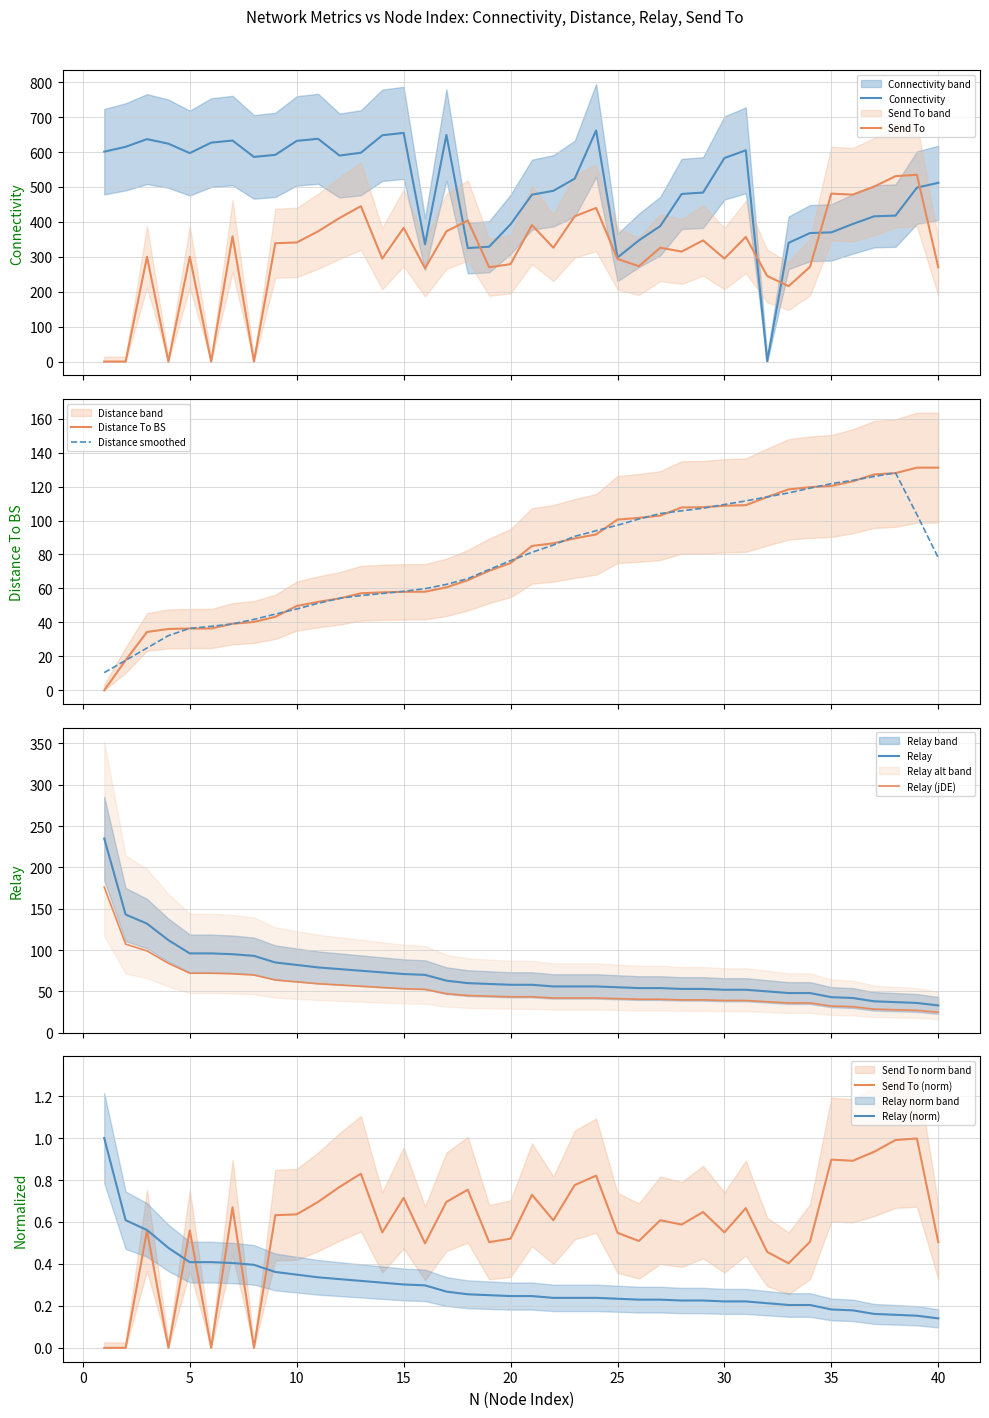

Reading right to left, extract all data points from this chart.

Connectivity: 512.0	498.0	418.0	416.0	394.0	370.0	368.0	340.0	1.0	605.0	583.0	484.0	480.0	388.0	347.0	298.0	662.0	524.0	489.0	478.0	393.0	329.0	325.0	649.0	336.0	655.0	648.0	598.0	590.0	638.0	632.0	592.0	586.0	633.0	627.0	597.0	624.0	637.0	615.0	601.0
Distance To BS: 131.1	131.1	127.9	127.1	123.1	120.4	119.6	118.3	113.8	109.0	108.7	107.8	107.7	102.9	101.5	100.6	91.8	89.5	86.6	85.0	74.9	70.4	64.8	60.6	58.1	58.0	57.7	57.1	54.1	52.1	49.6	43.3	40.2	39.2	36.4	36.4	36.1	34.4	17.7	0.0
Send To: 270.0	535.0	531.0	501.0	478.0	481.0	271.0	216.0	245.0	357.0	295.0	347.0	315.0	326.0	273.0	294.0	440.0	416.0	326.0	391.0	279.0	270.0	404.0	373.0	267.0	383.0	295.0	445.0	411.0	373.0	341.0	339.0	0.0	359.0	0.0	300.0	0.0	300.0	0.0	0.0
Relay: 33.0	36.0	37.0	38.0	42.0	43.0	48.0	48.0	50.0	52.0	52.0	53.0	53.0	54.0	54.0	55.0	56.0	56.0	56.0	58.0	58.0	59.0	60.0	63.0	70.0	71.0	73.0	75.0	77.0	79.0	82.0	85.0	93.0	95.0	96.0	96.0	112.0	132.0	143.0	235.0